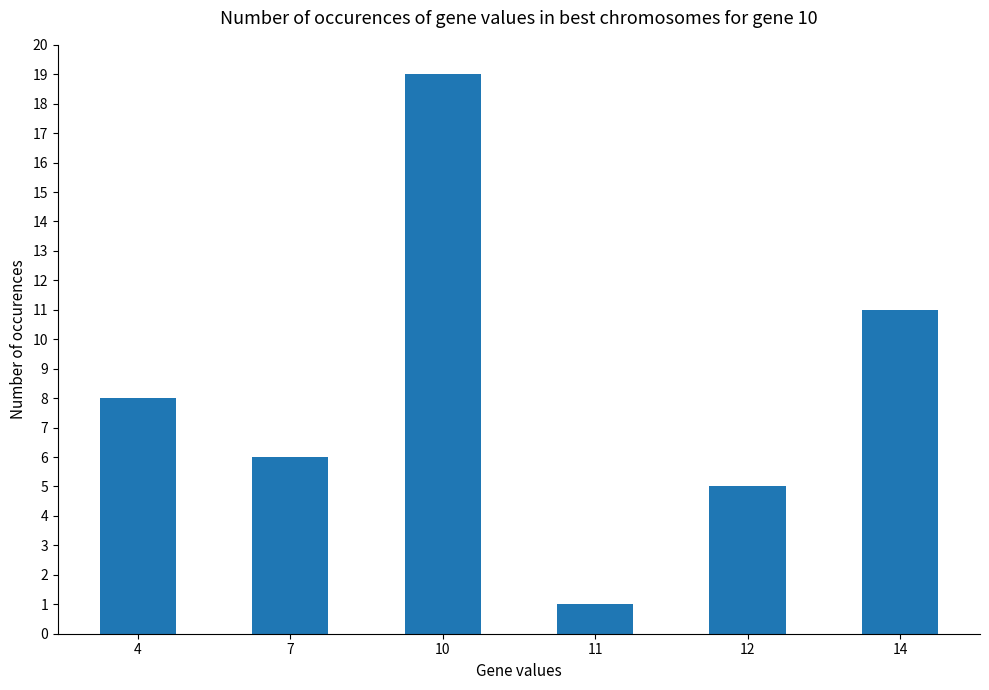

Reading left to right, transcribe all the data shown in this chart.

8	6	19	1	5	11